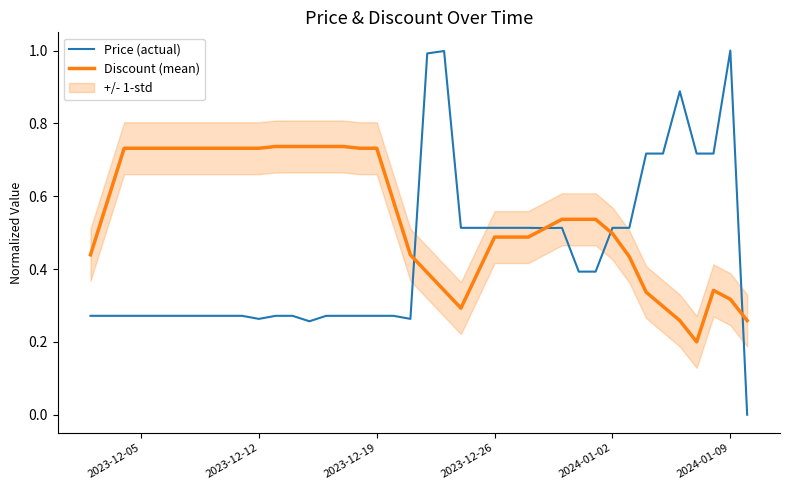

How many values in Price (actual) are above zero?

39